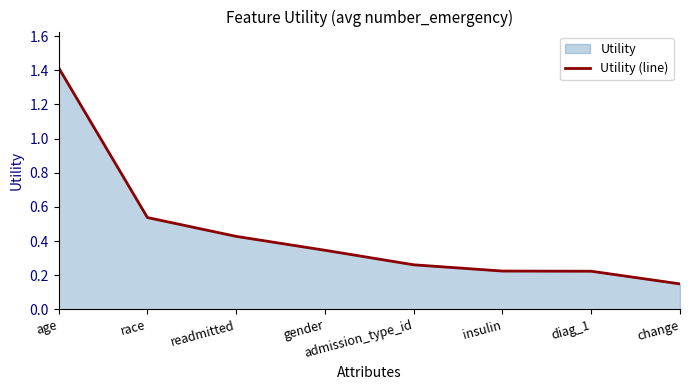

What is the difference between the second highest and second lowest values?

0.3